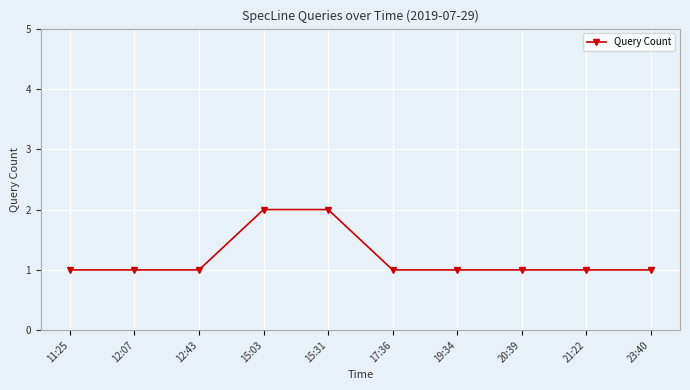

Is it true that the value at 17:36 is 1?

True